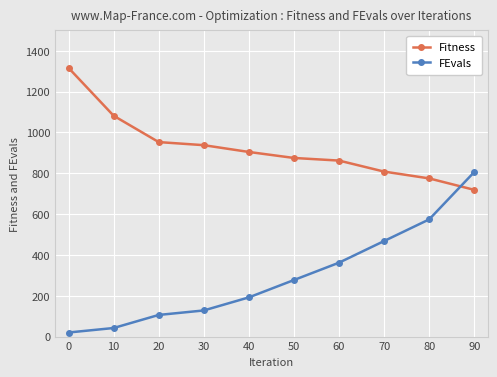

Between 20 and 70, which series saw the biggest shift?

FEvals